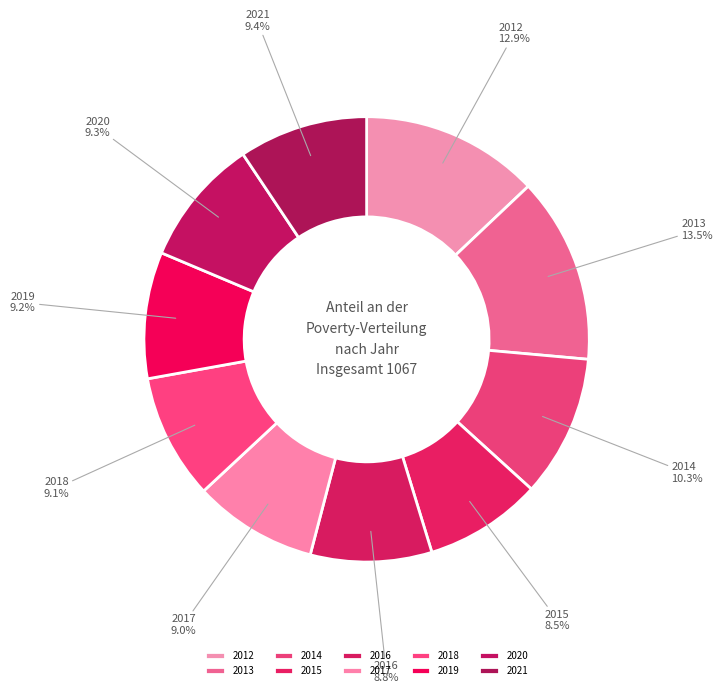

Between 2014 and 2013, which is larger?

2013